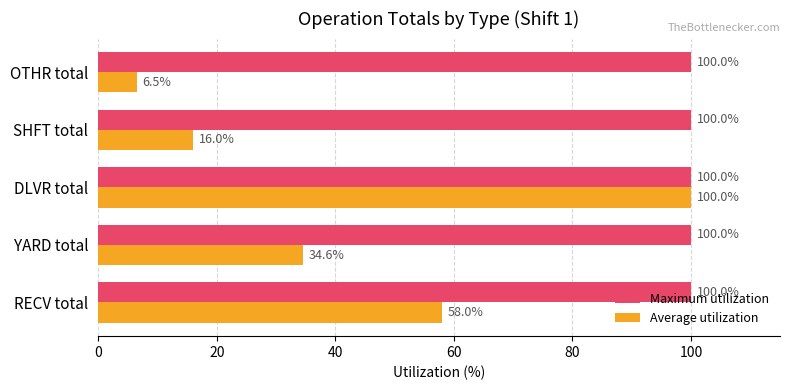

Is the value of Maximum utilization at DLVR total greater than the value of Average utilization at SHFT total?

Yes